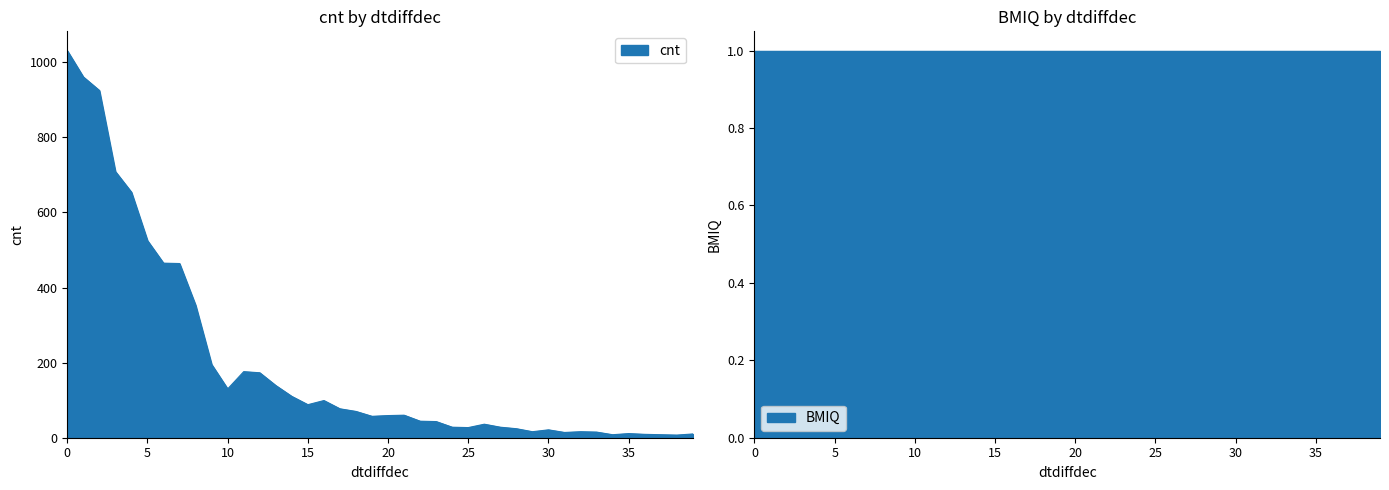

Is it true that the value at 29 is 28?

False